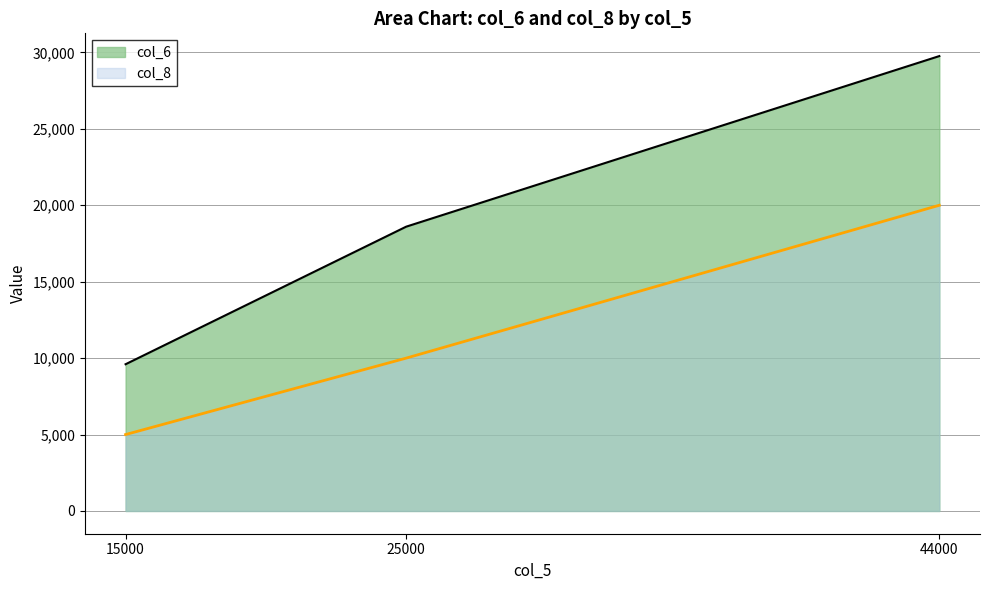

Which label corresponds to the smallest value in the chart?

15000